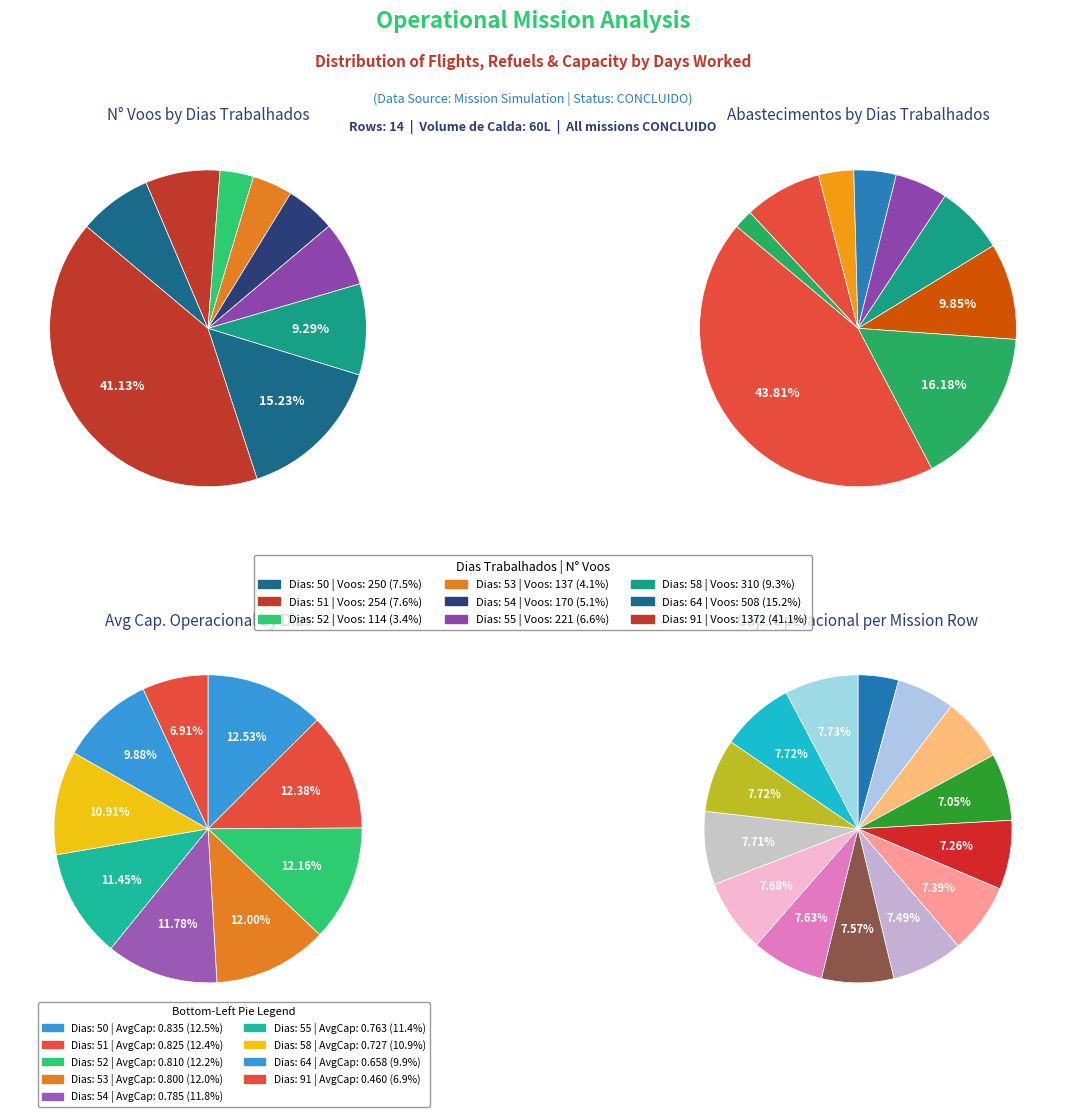

To the nearest percent, what is the average slice percentage?

7%